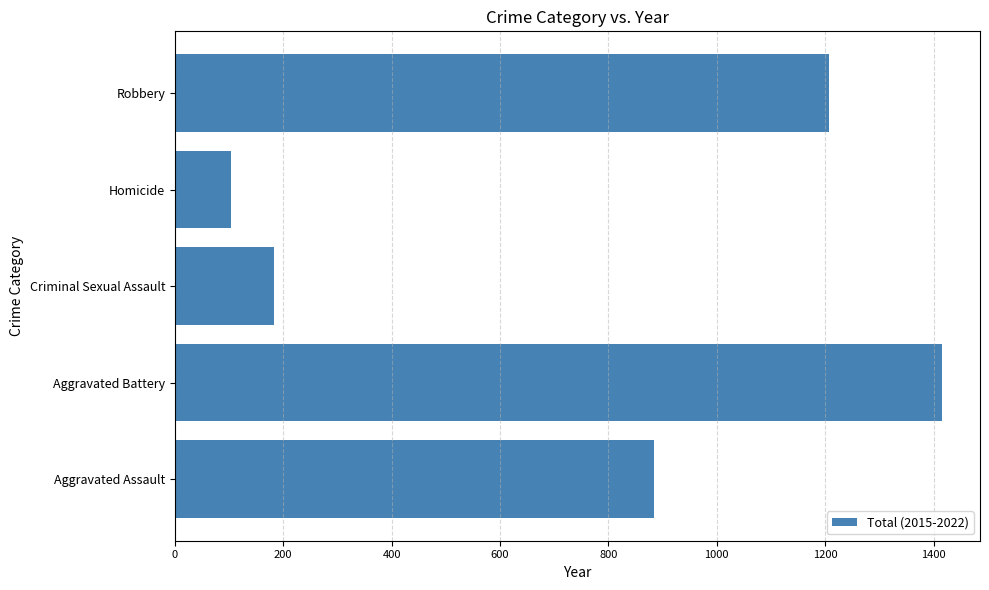

What is the ratio of the value at Aggravated Battery to the value at Aggravated Assault?

1.6